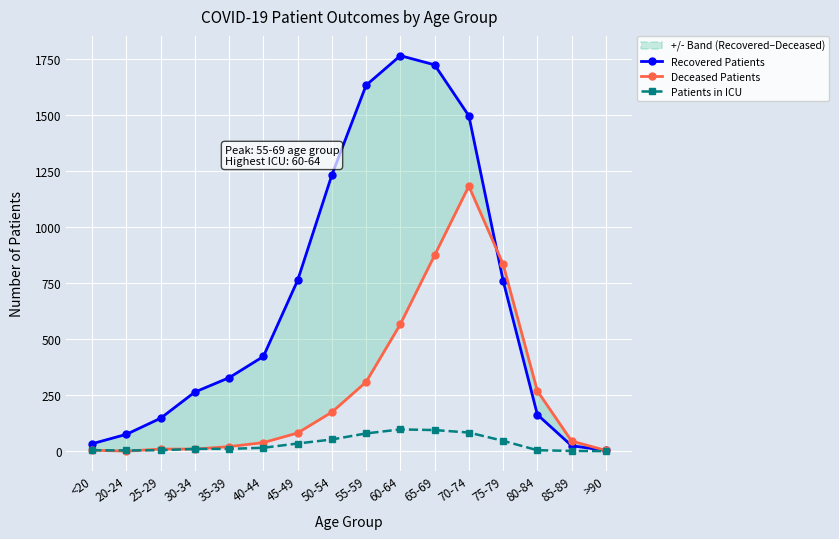

At how many categories does at least one series exceed 967?

5